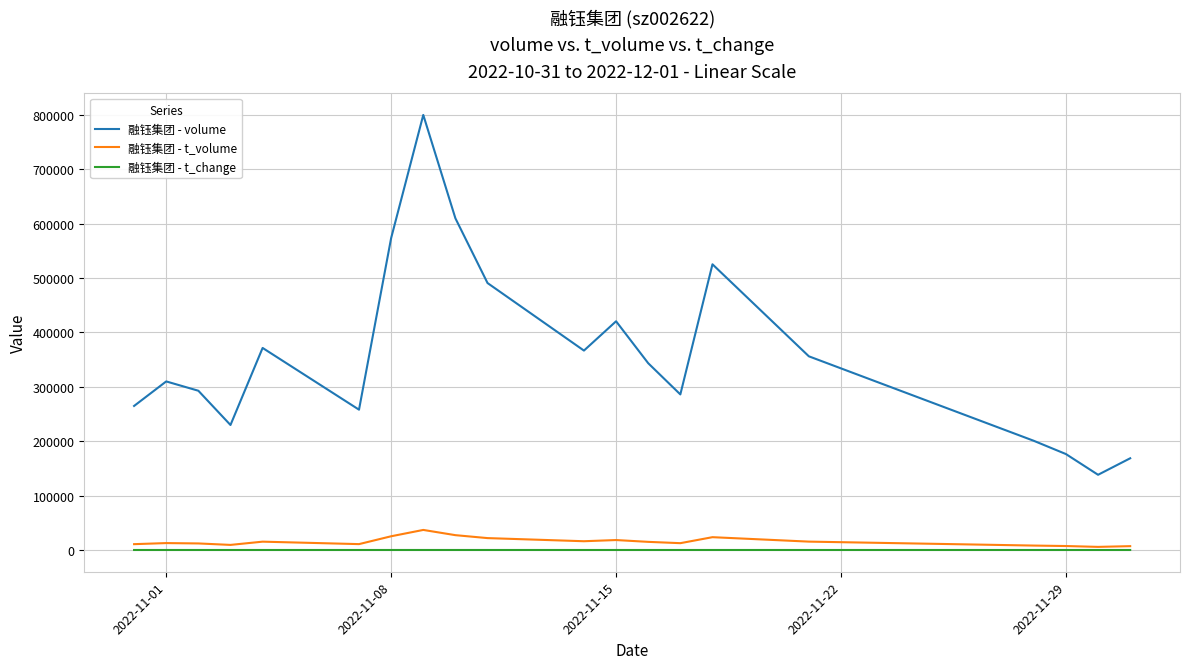

True or false: 融钰集团 - volume and 融钰集团 - t_change cross at least once.

False